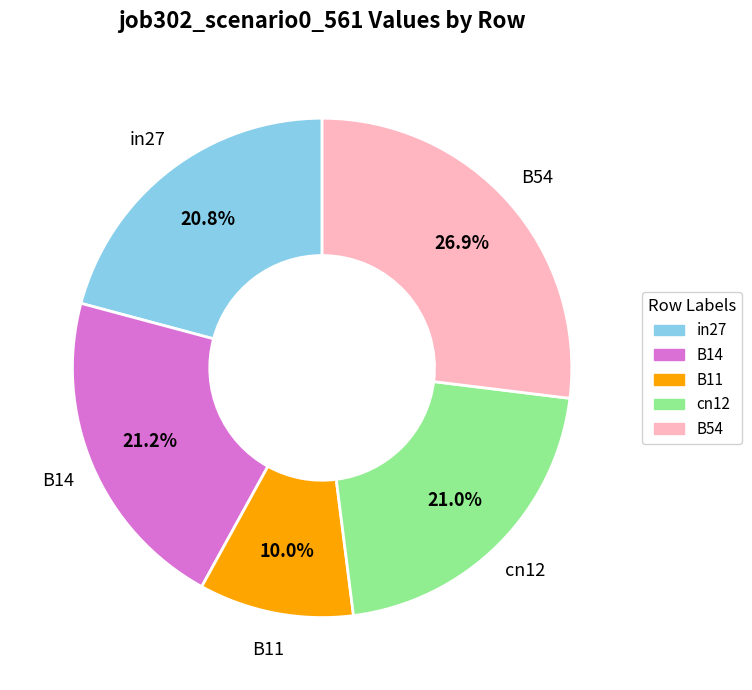

What percentage is the B14 slice, to the nearest percent?

21%